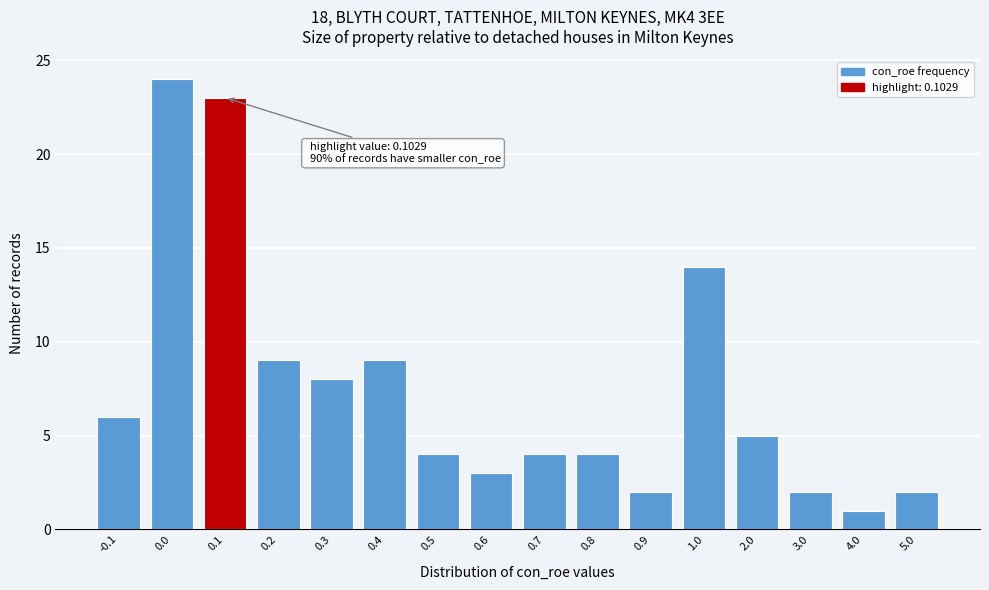

Reading left to right, transcribe all the data shown in this chart.

-0.1=6	0.0=24	0.1=23	0.2=9	0.3=8	0.4=9	0.5=4	0.6=3	0.7=4	0.8=4	0.9=2	1.0=14	2.0=5	3.0=2	4.0=1	5.0=2